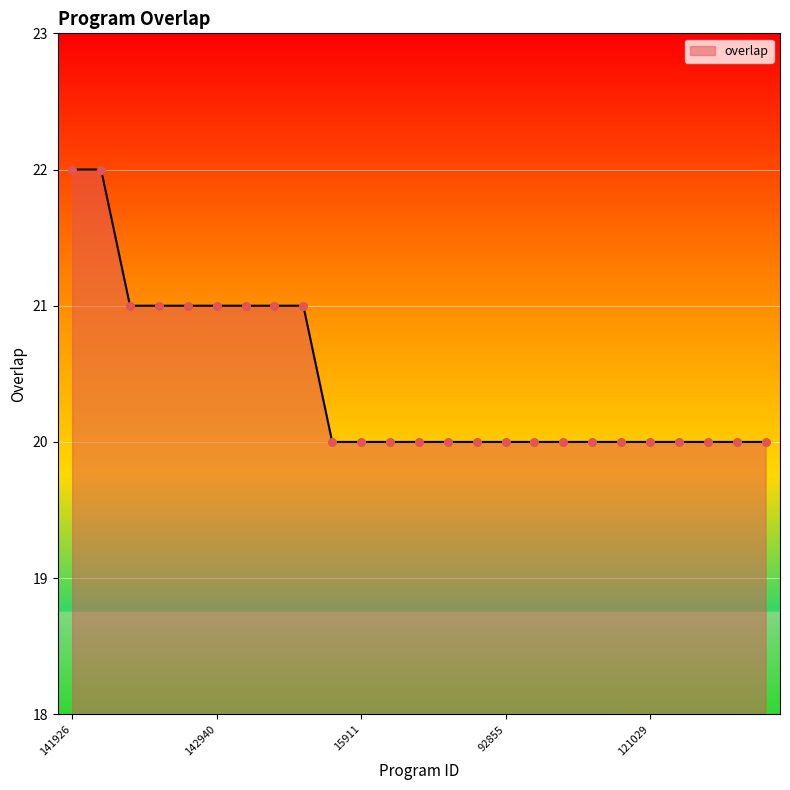

What is the maximum value shown in the chart?

22